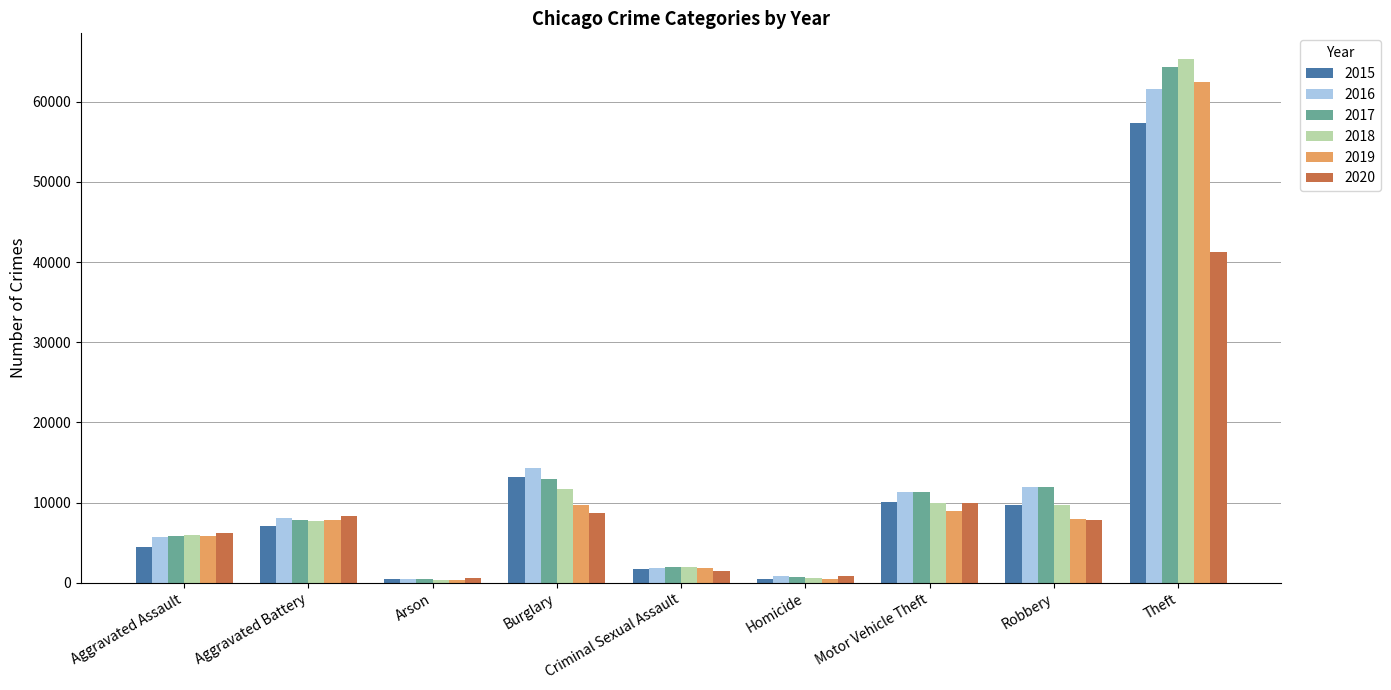

At which label is 2016 closest to 31066?

Burglary